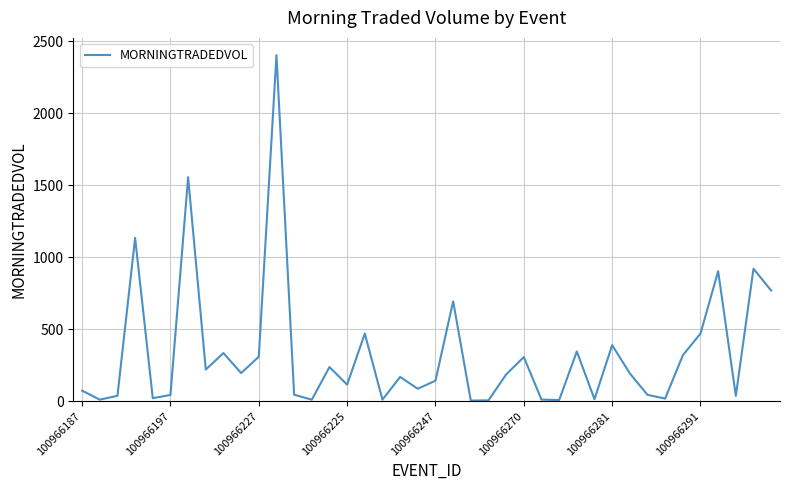

What is the difference between the maximum and minimum values?

2400.1